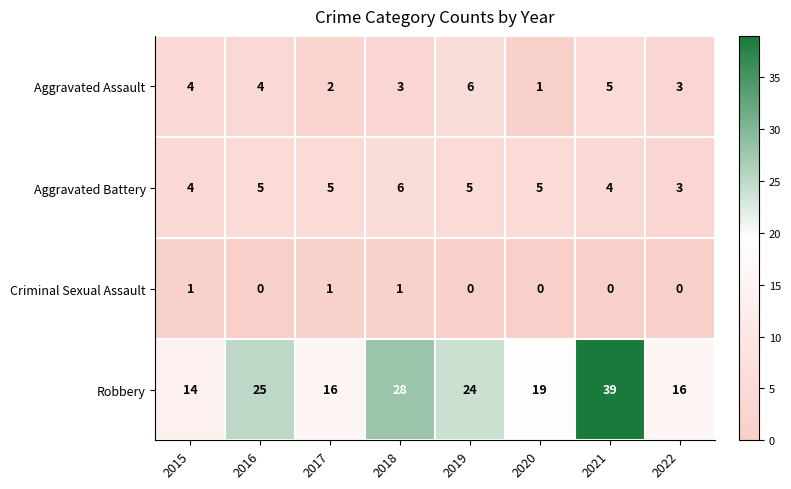

Which series has the widest spread of values?

Robbery